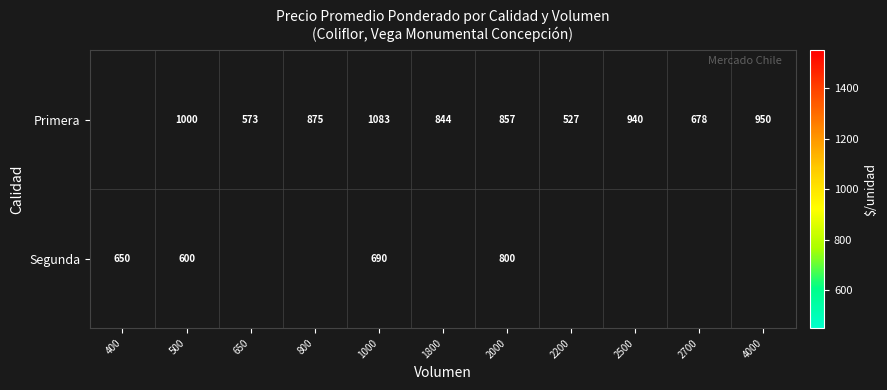

True or false: Primera has a value of 1387 at 800.

False